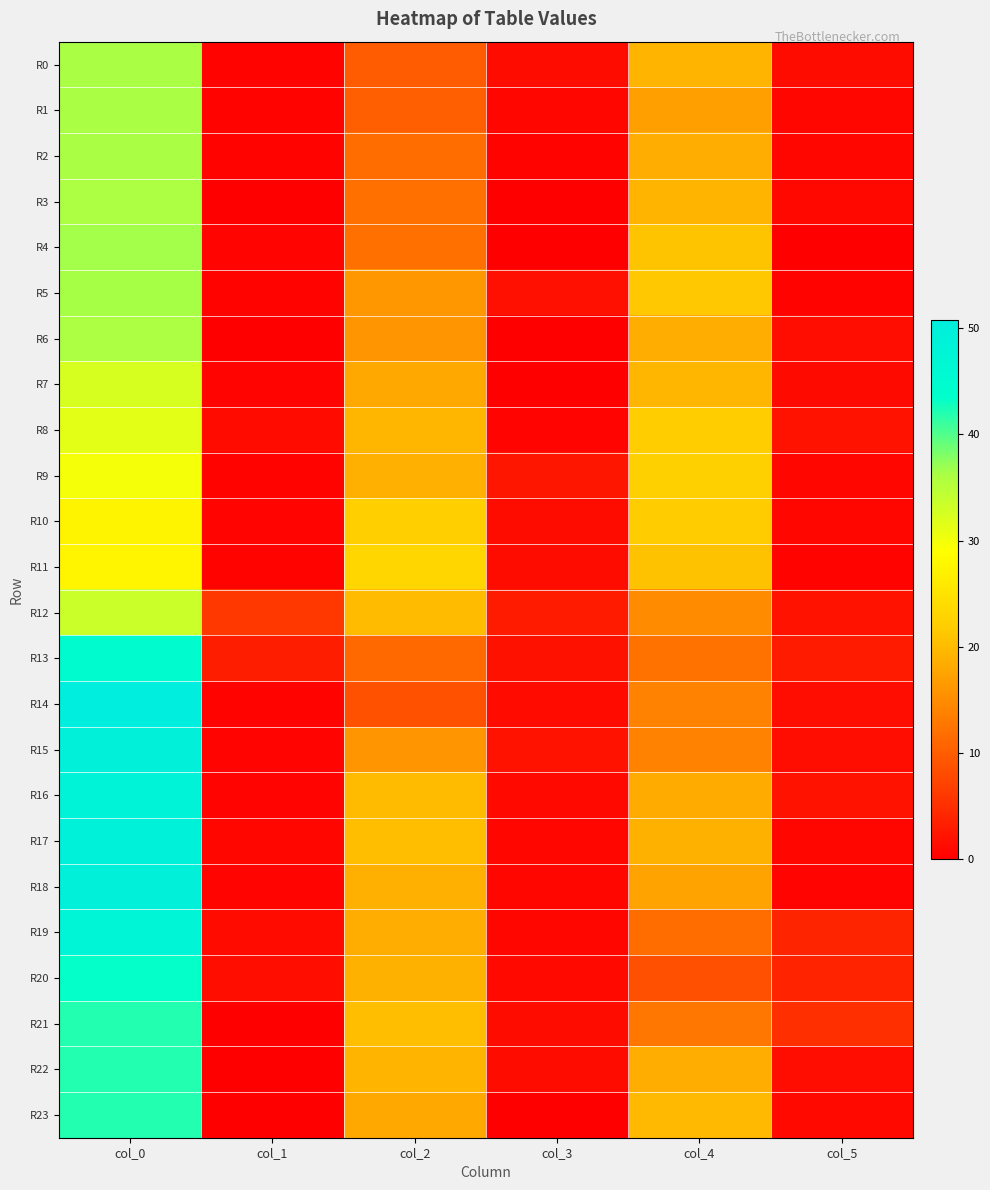

Rank the series by their maximum value, from lowest to highest.

R10, R11, R9, R8, R7, R12, R3, R6, R0, R1, R2, R5, R4, R21, R22, R23, R20, R13, R19, R16, R17, R15, R18, R14